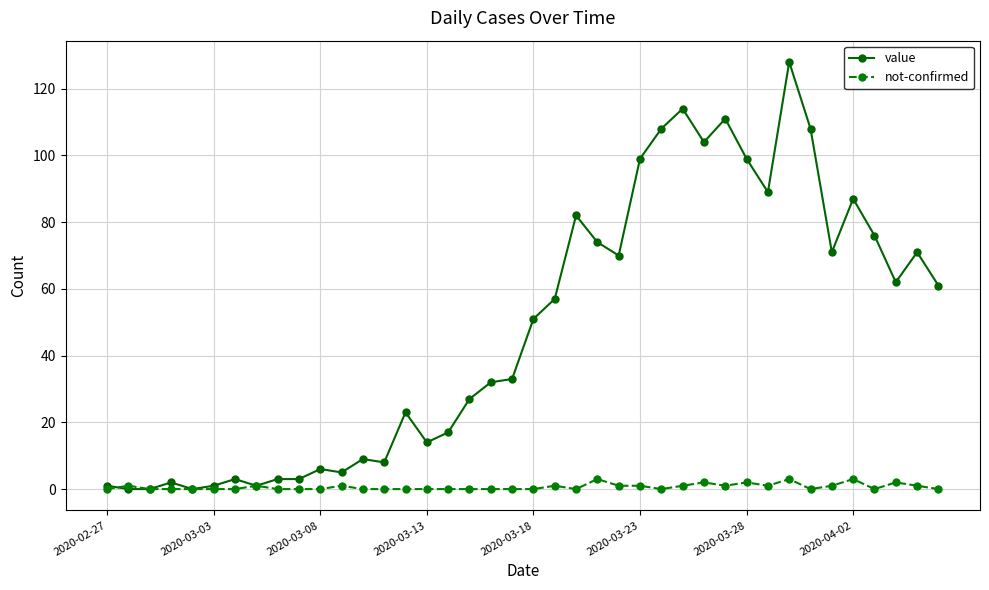

True or false: not-confirmed has more than 1 points higher than both neighbors.

True